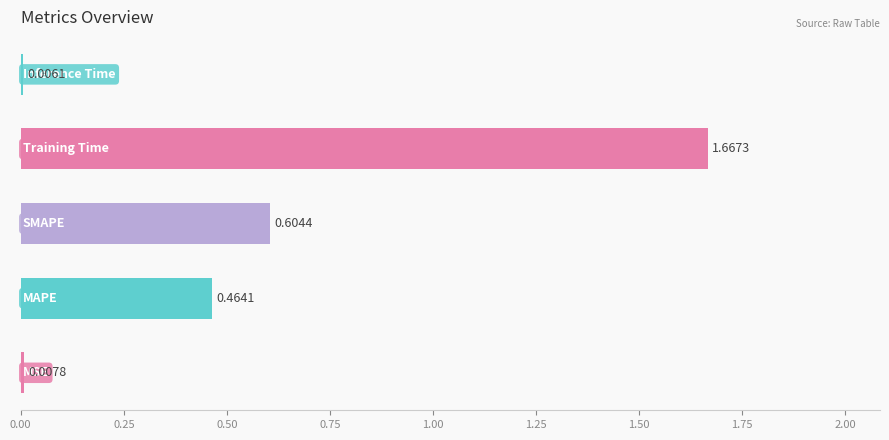

Does the chart contain stacked bars?

No